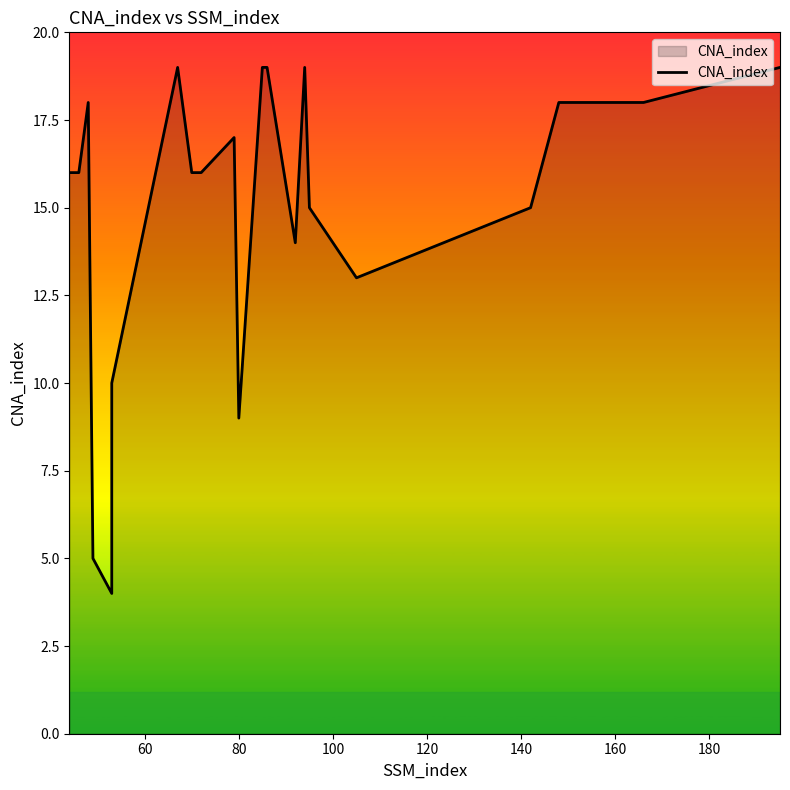

The value at 19 is 7. True or false?

False